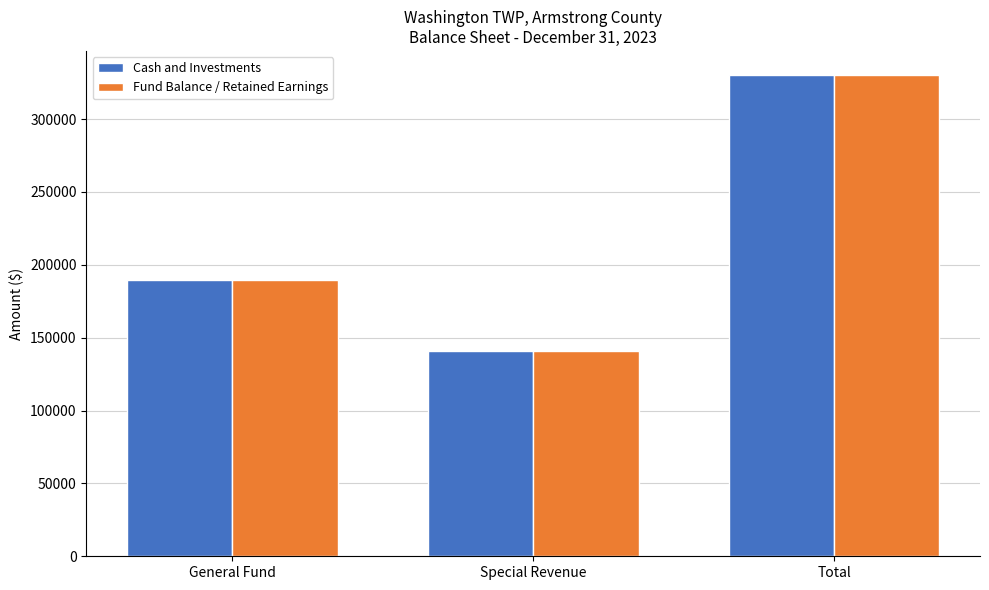

Reading left to right, what are all the values shown in this chart?

Cash and Investments: 189234	140977	330211
Fund Balance / Retained Earnings: 189234	140977	330211